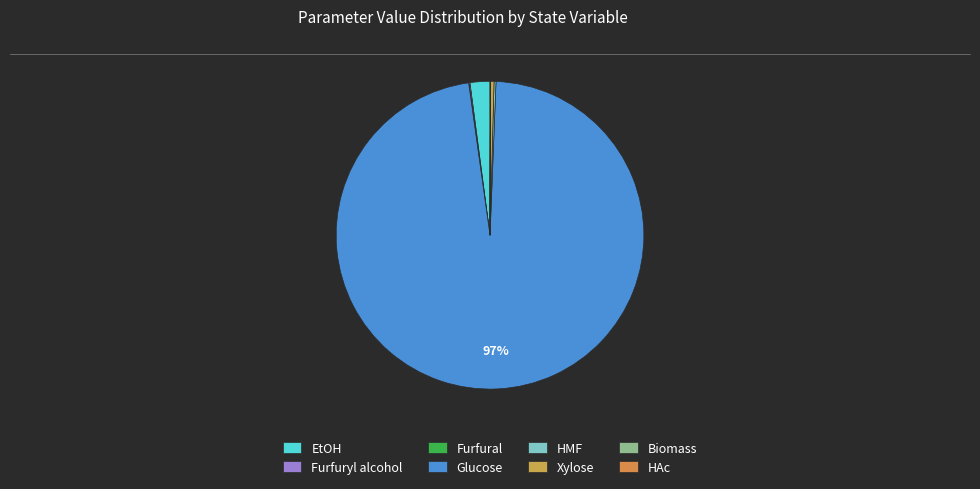

Rank the categories by value from lowest to highest.

Biomass, Furfural, HAc, Furfuryl alcohol, HMF, Xylose, EtOH, Glucose